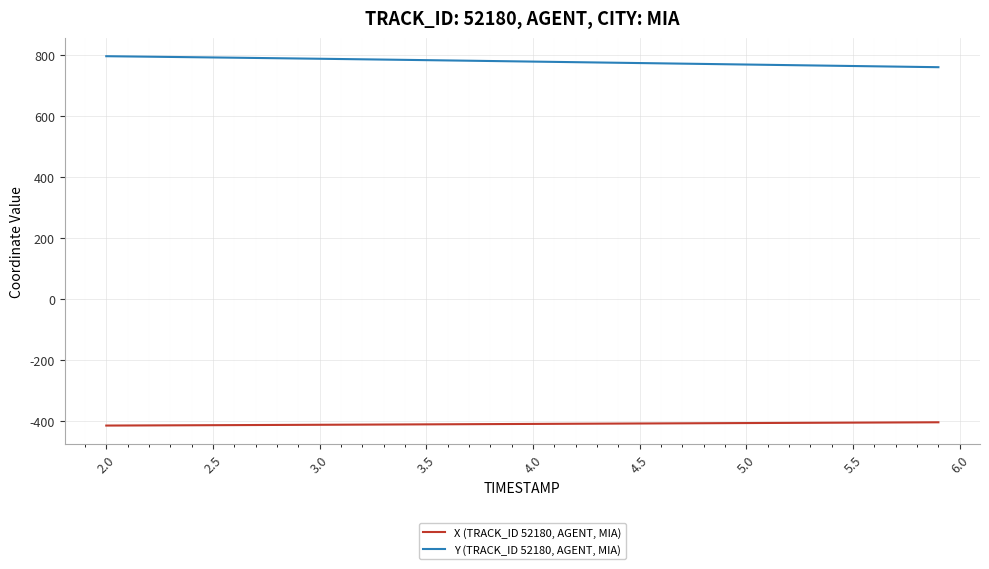

What is the difference between the second highest and minimum values in the X (TRACK_ID 52180, AGENT, MIA) series?

10.5